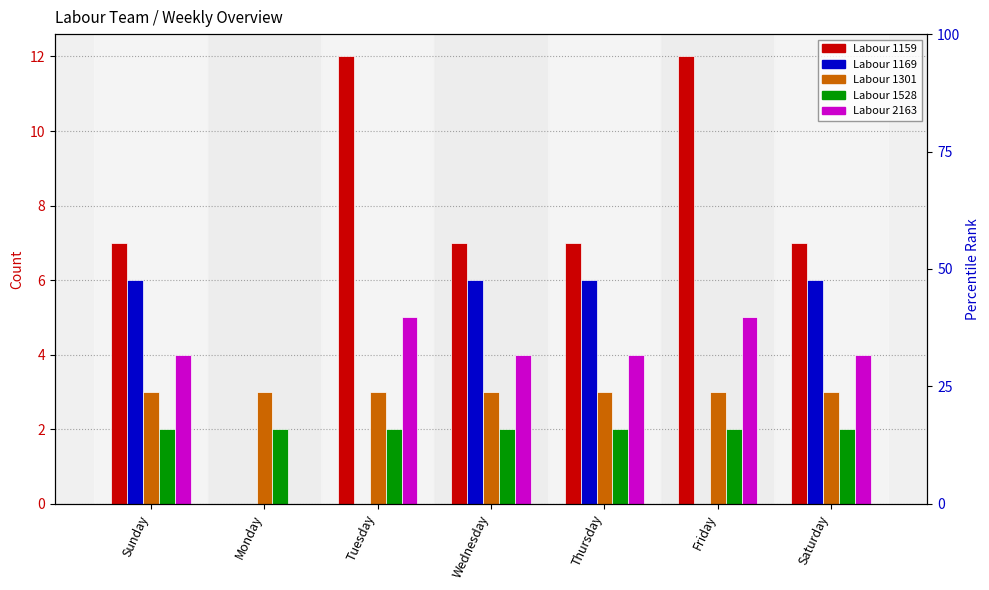

At which category is the sum across all series the highest?

Sunday